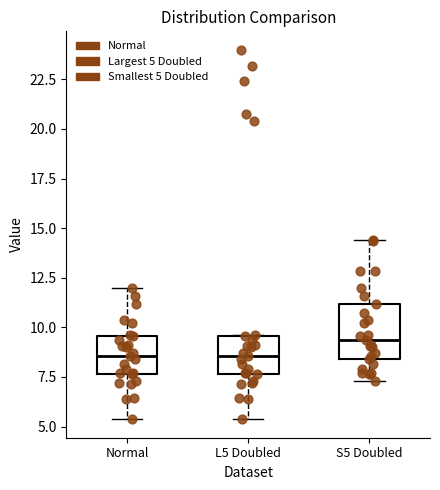

Reading left to right, read every box against the y-axis: the position of its median line, the range the box covers, and the ends of its whiskers. The values are not printed on the chart, so give them approximately, as read against the axis.

Normal: median 8.5, box 7.5 to 9.5, whiskers 5.5 to 12.0
L5 Doubled: median 8.5, box 7.5 to 9.5, whiskers 5.5 to 9.5
S5 Doubled: median 9.5, box 8.5 to 11.0, whiskers 7.5 to 14.5